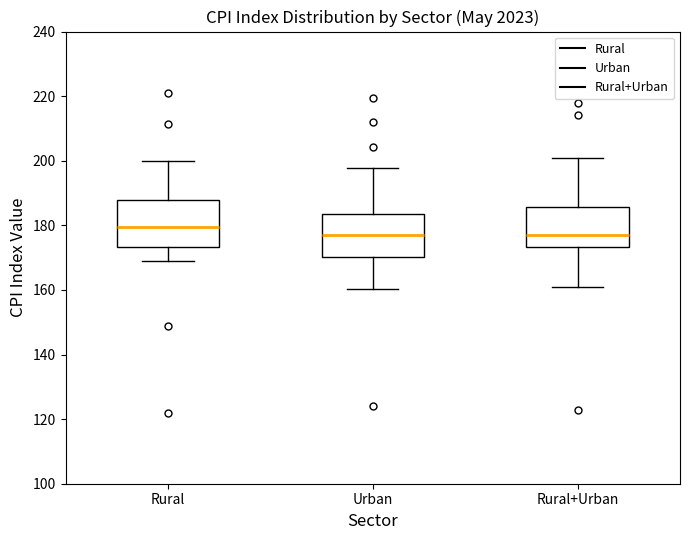

Reading left to right, read every box against the y-axis: the position of its median line, the range the box covers, and the ends of its whiskers. The values are not printed on the chart, so give them approximately, as read against the axis.

Rural: median 180, box 174 to 188, whiskers 170 to 200
Urban: median 176, box 170 to 184, whiskers 160 to 198
Rural+Urban: median 178, box 174 to 186, whiskers 162 to 202